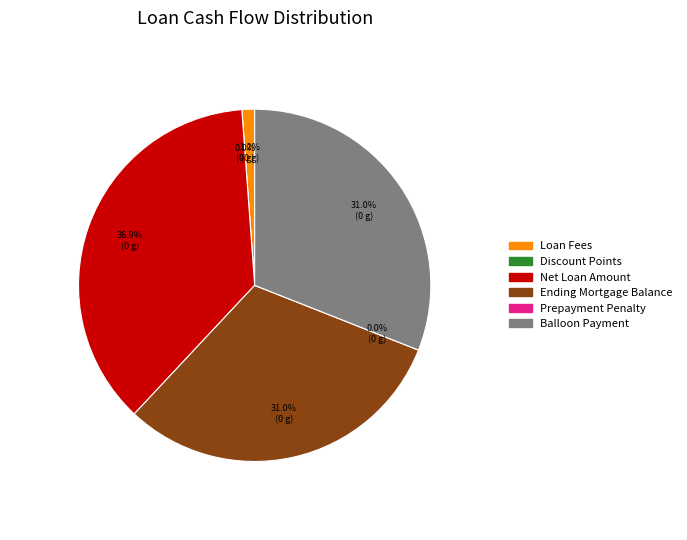

Which slice is the largest?

Net Loan Amount